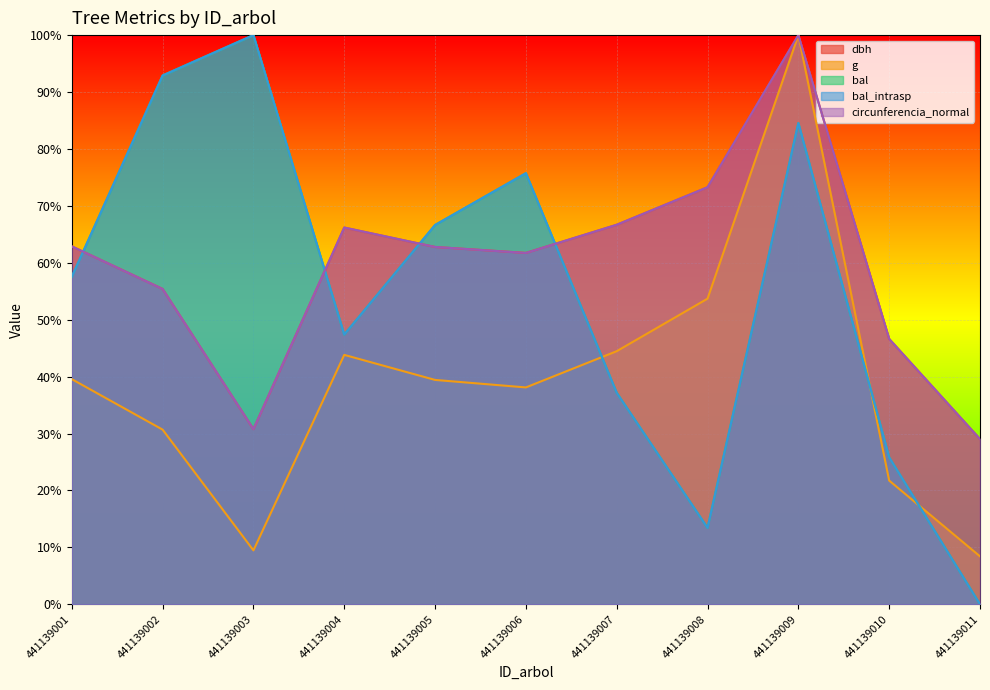

Rank the series at 441139003 from lowest to highest value.

g, dbh, circunferencia_normal, bal, bal_intrasp